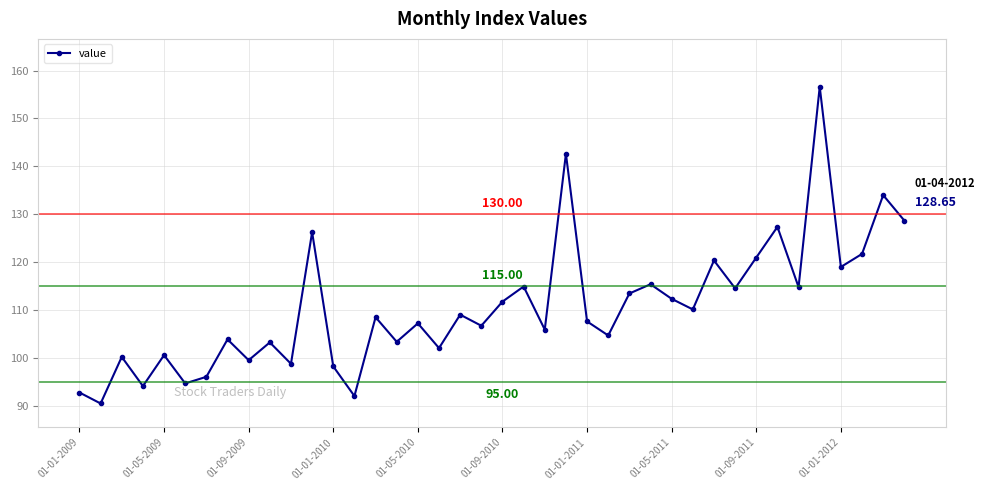

What is the difference between the second highest and minimum values?

52.2